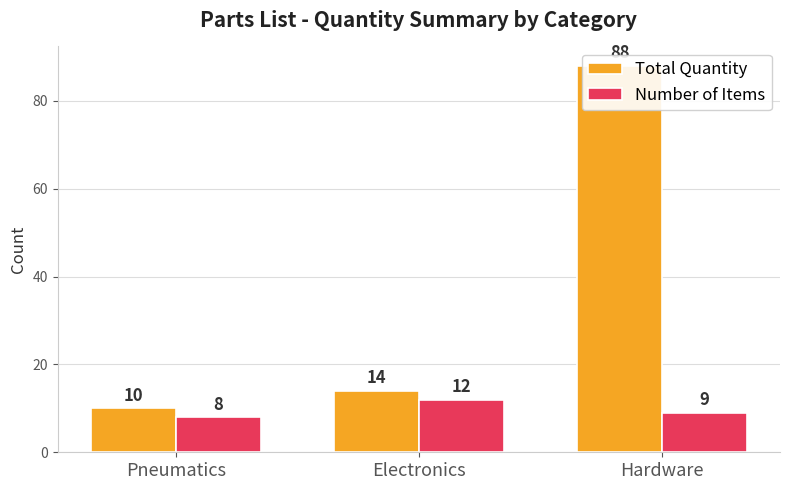

Reading left to right, what are all the values shown in this chart?

Total Quantity: 10	14	88
Number of Items: 8	12	9